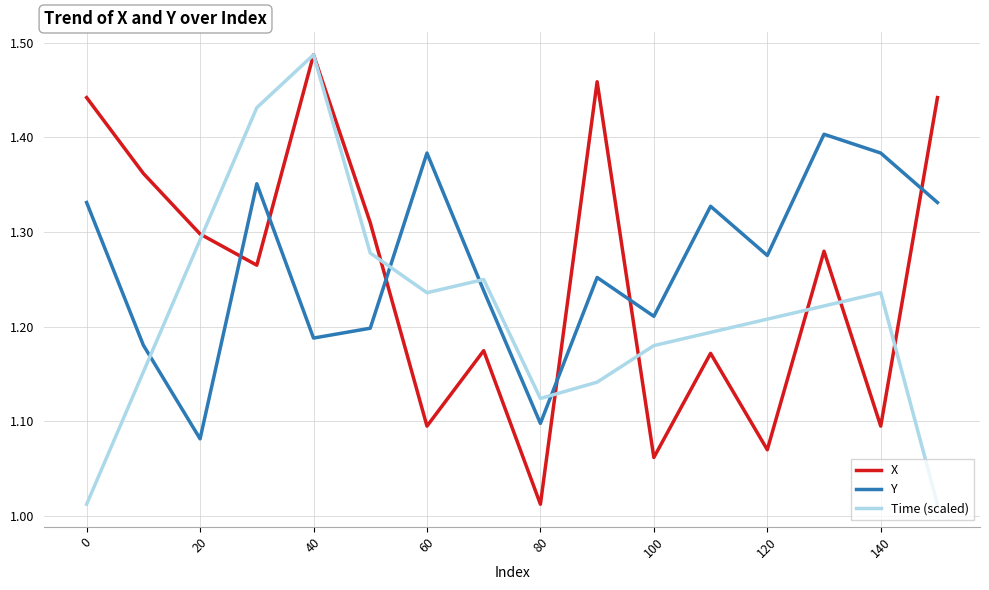

At how many categories does at least one series exceed 1?

16